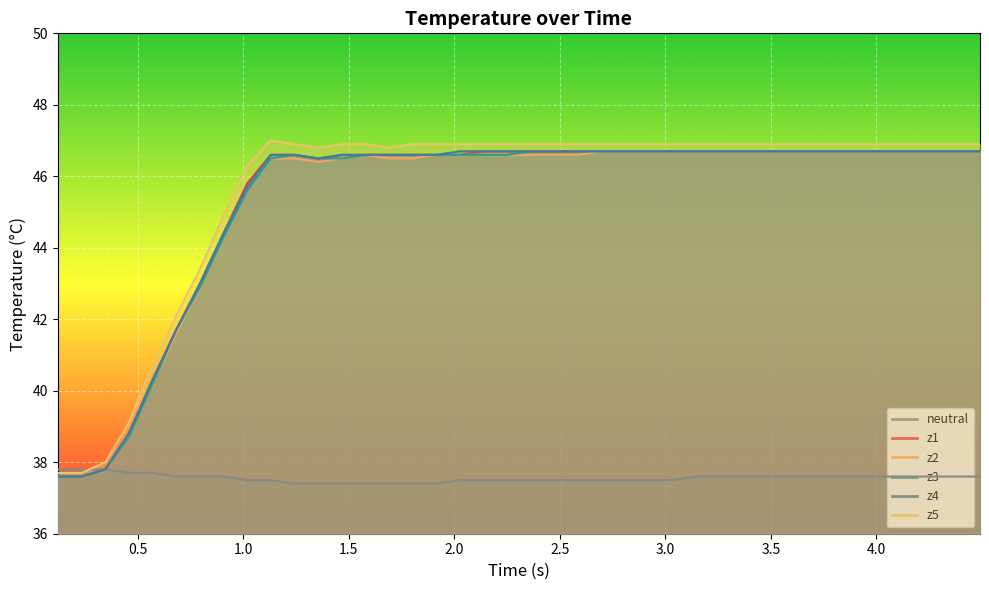

What is the lowest value of the z5 series?

37.7